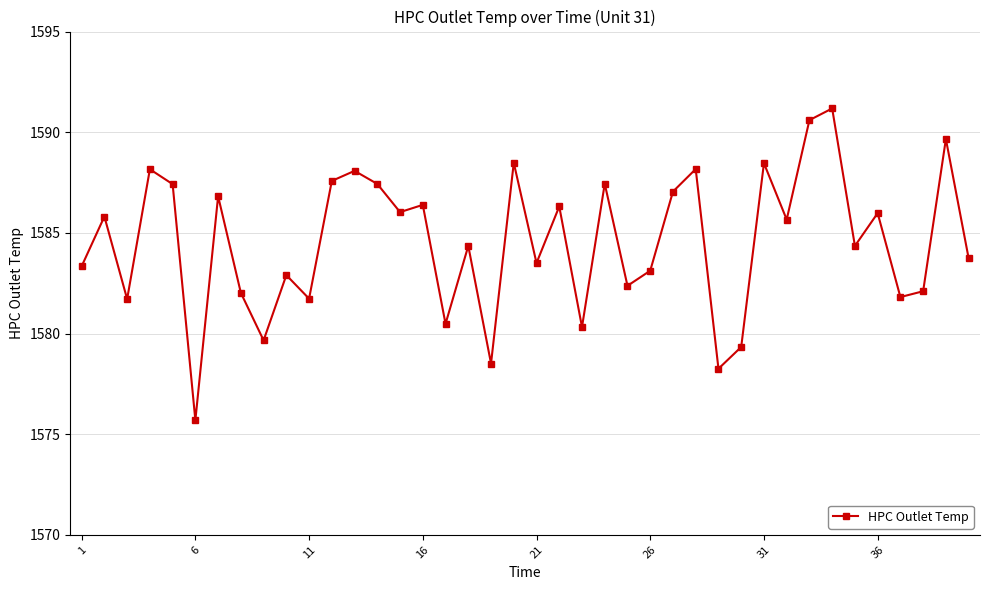

What is the minimum value shown in the chart?

1575.7